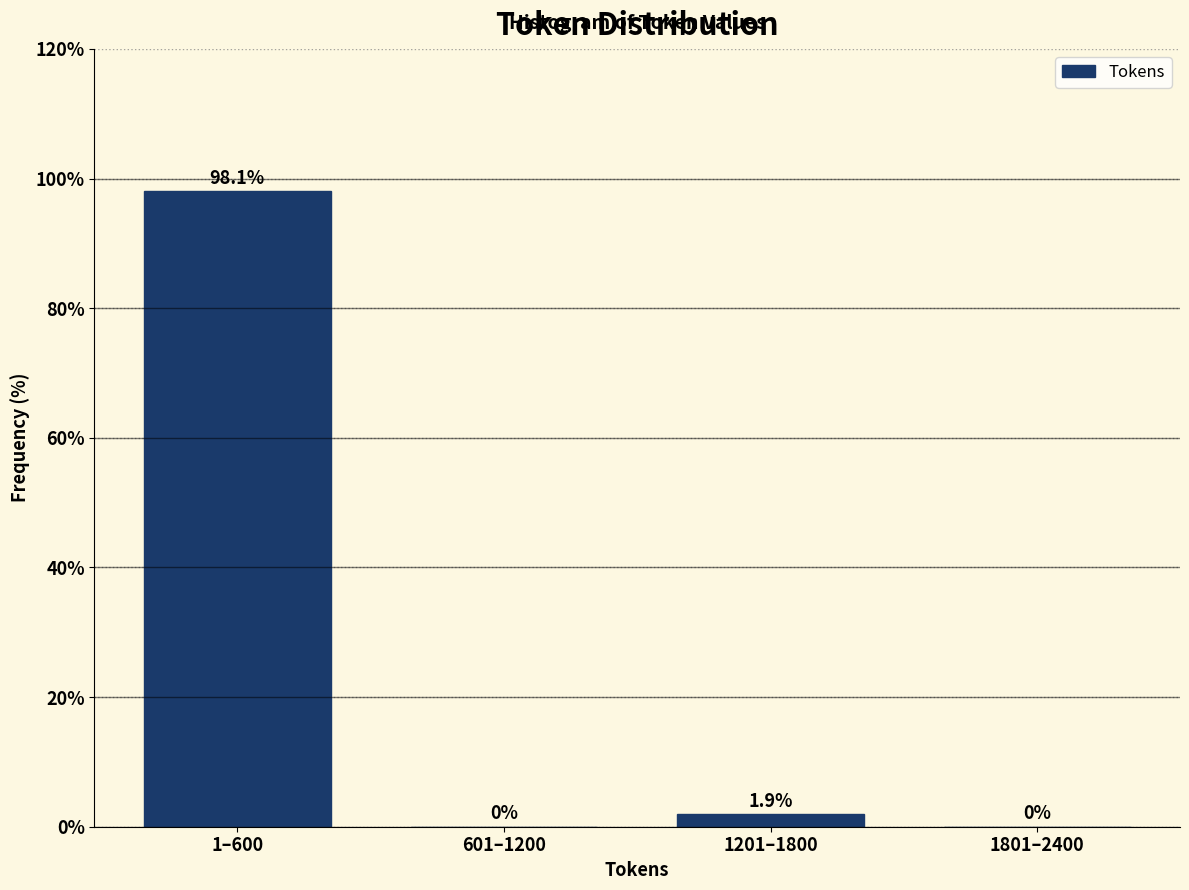

Reading left to right, extract all data points from this chart.

1–600=98.1	601–1200=0.0	1201–1800=1.9	1801–2400=0.0